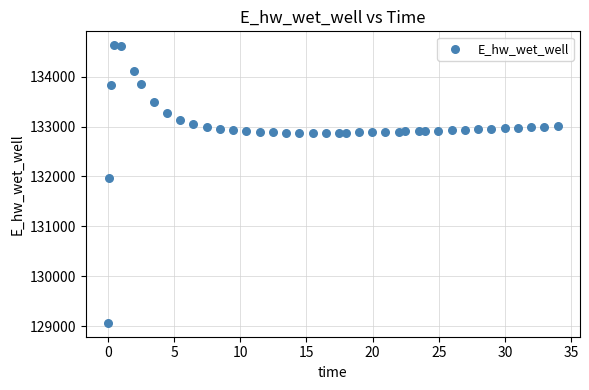

What is the range of Y values (max minus min)?

5557.7